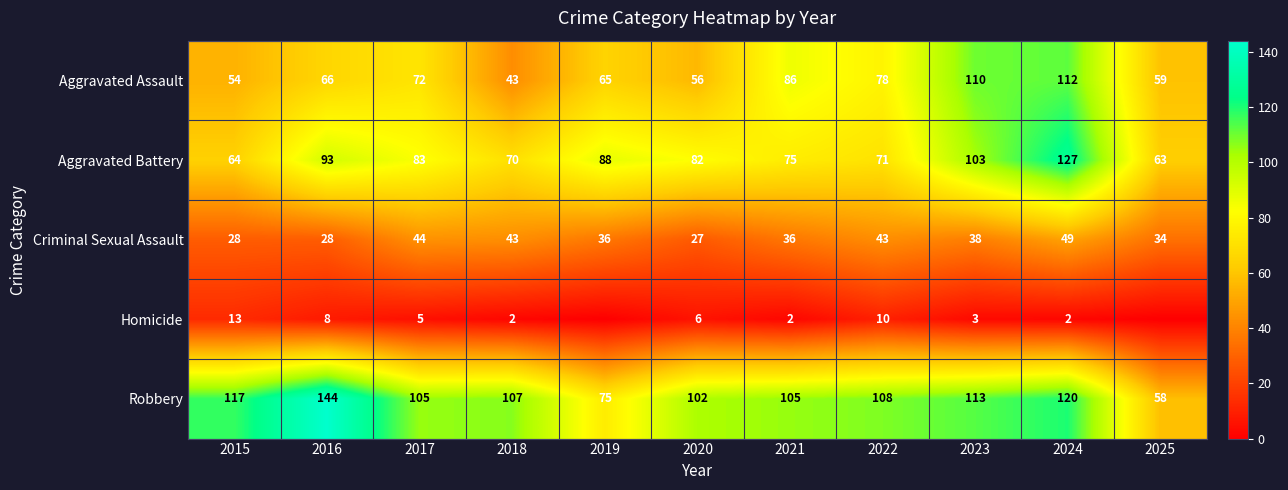

At how many categories does at least one series exceed 9?

11